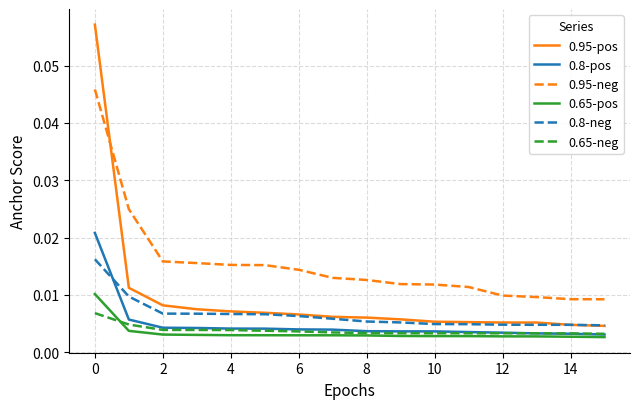

Which series has the widest spread of values?

0.95-pos